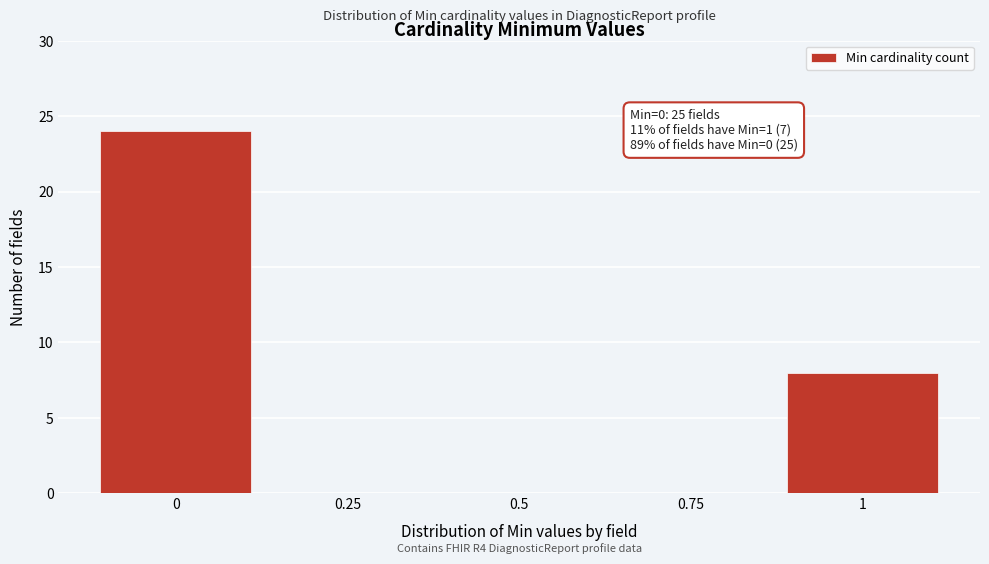

Over which range of the x-axis is the bar tallest?

-0.125 to 0.125